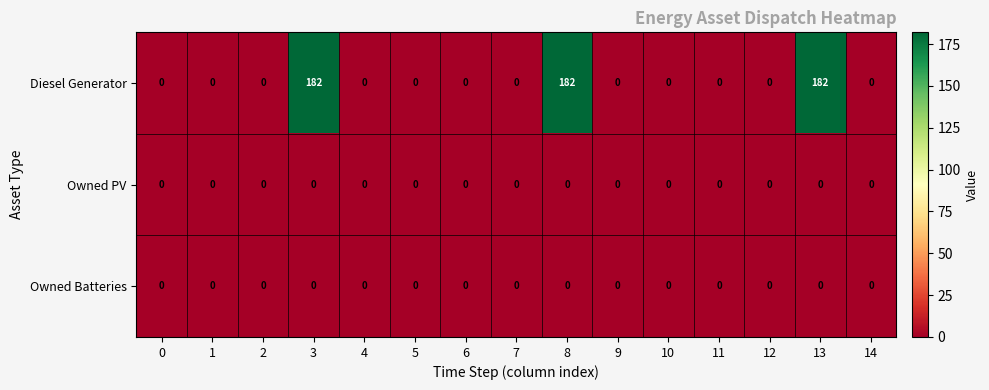

Between 4 and 8, which series saw the biggest shift?

Diesel Generator